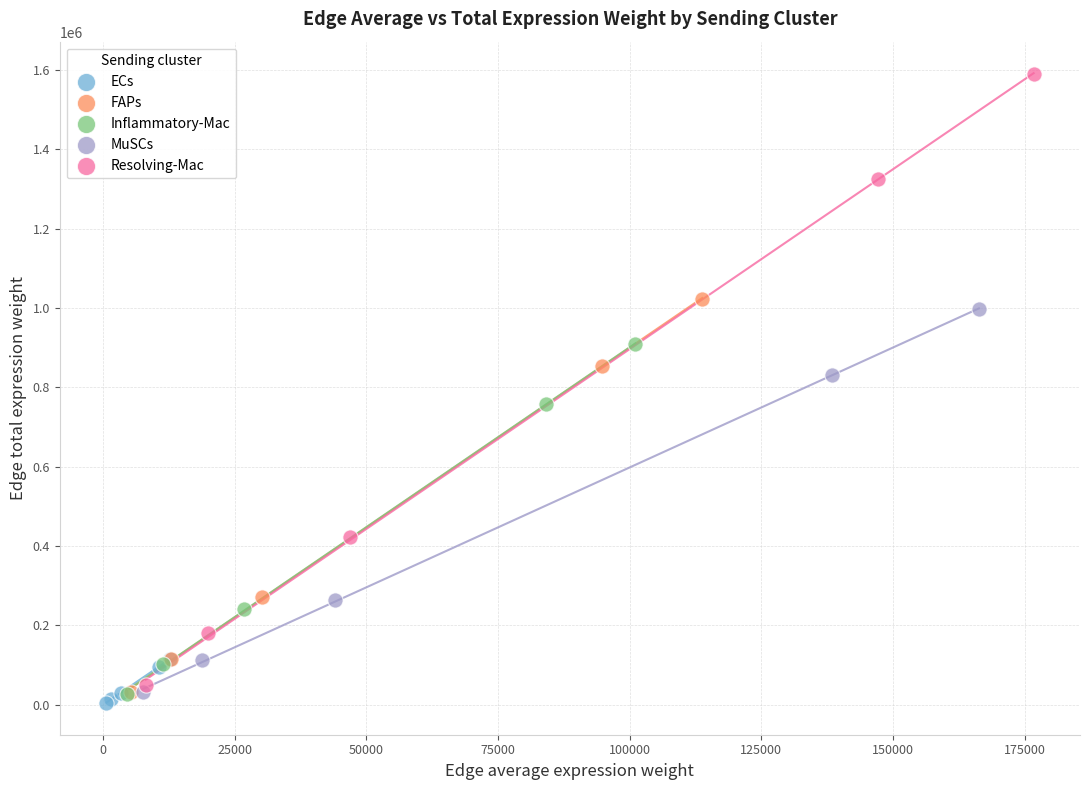

Which series contains the highest Y value?

Resolving-Mac